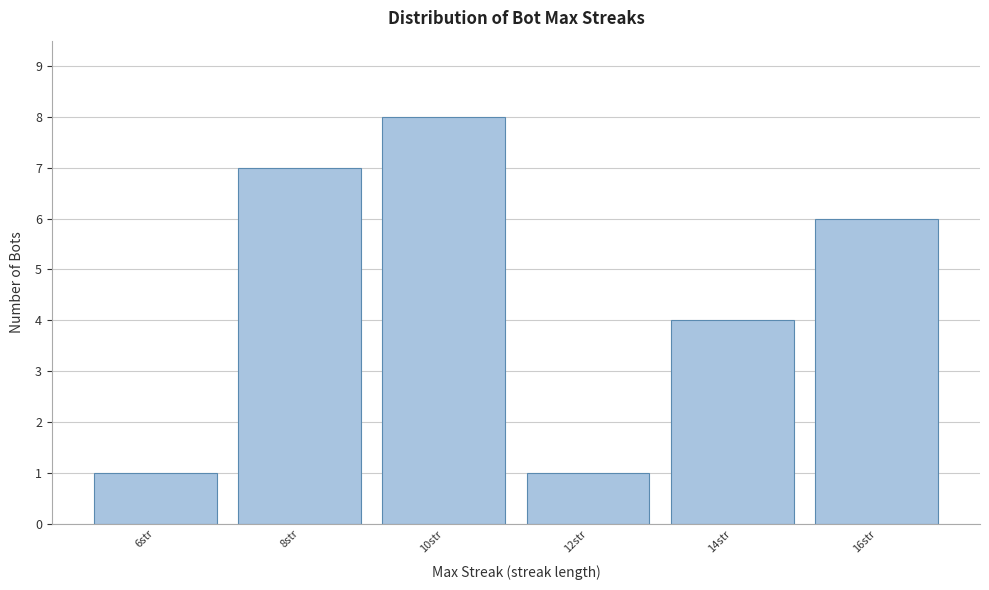

Which range on the x-axis has the tallest bar?

9 to 11